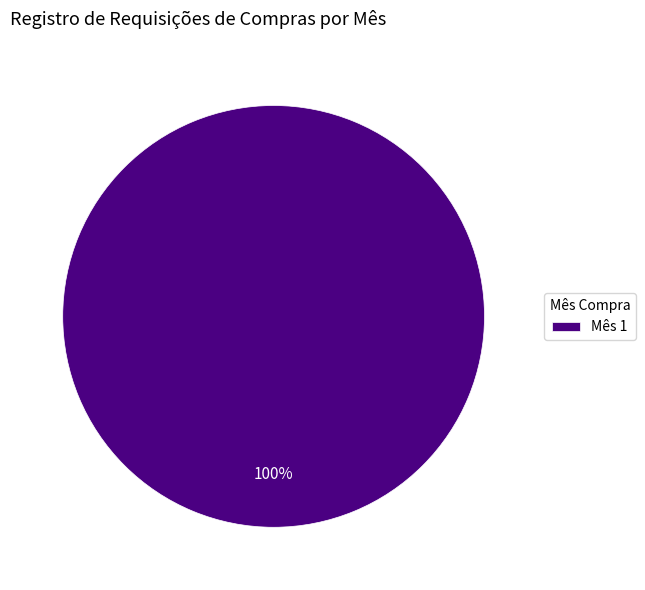

Does any single category account for the majority?

Yes